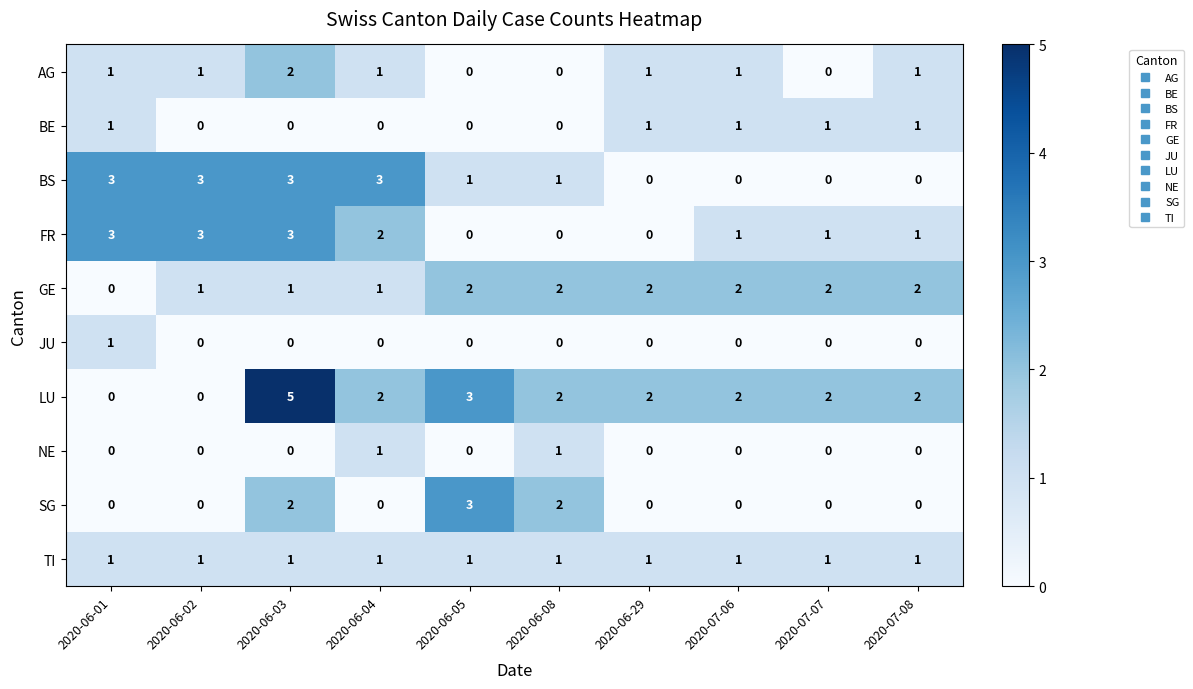

What is the difference between the highest and lowest values at 2020-07-07?

2